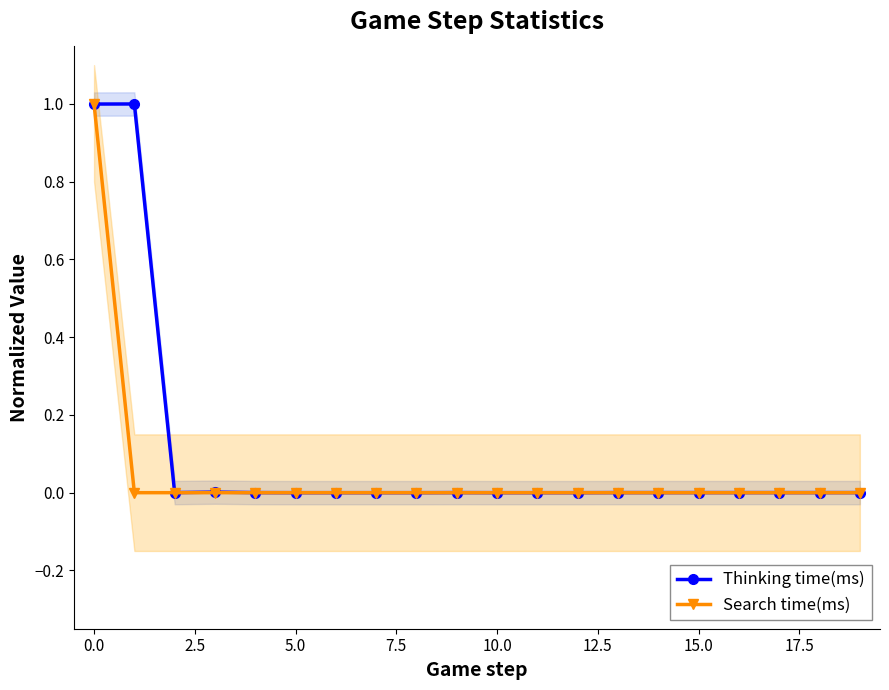

Rank the series by their average value, from highest to lowest.

Thinking time(ms), Search time(ms)